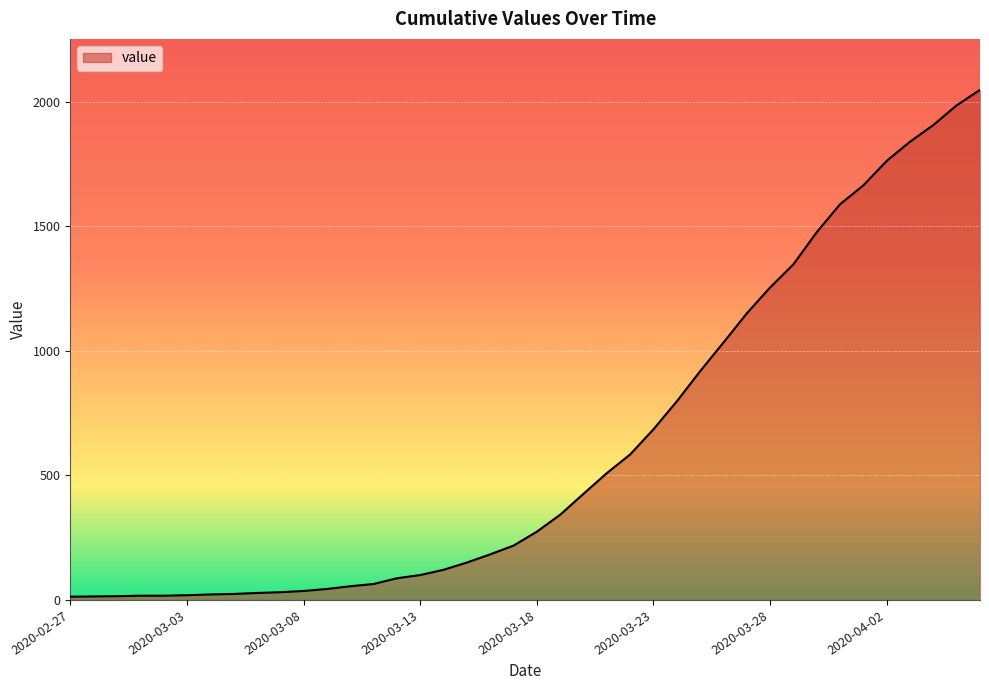

What is the maximum value shown in the chart?

2047